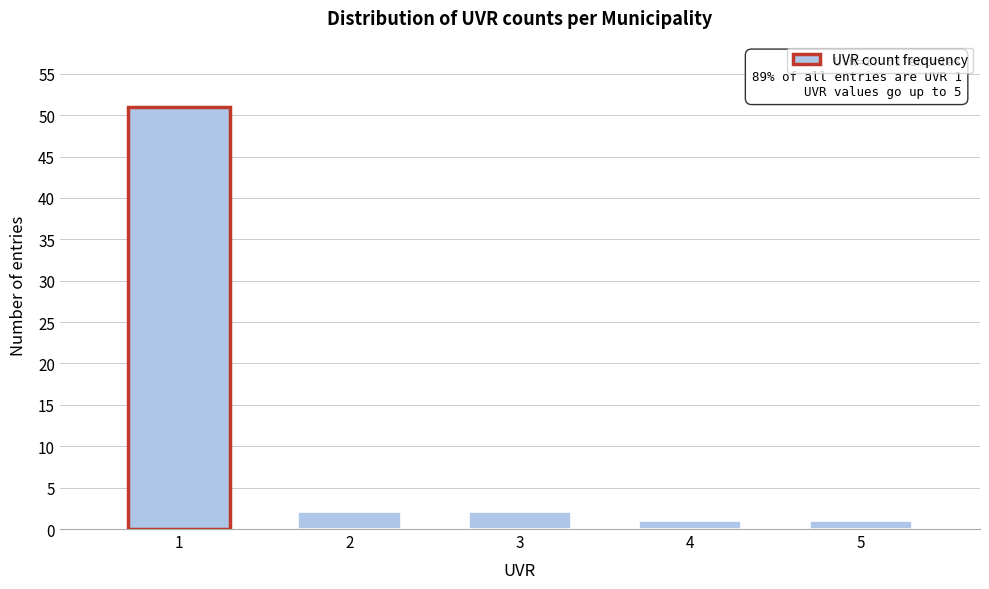

Reading left to right, what are all the values shown in this chart?

1=51	2=2	3=2	4=1	5=1